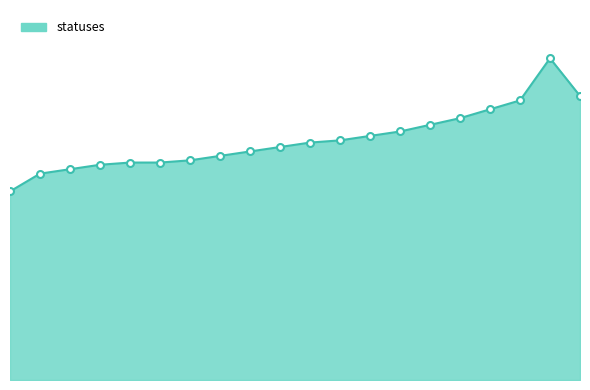

Does the chart display data point markers on the line(s)?

No